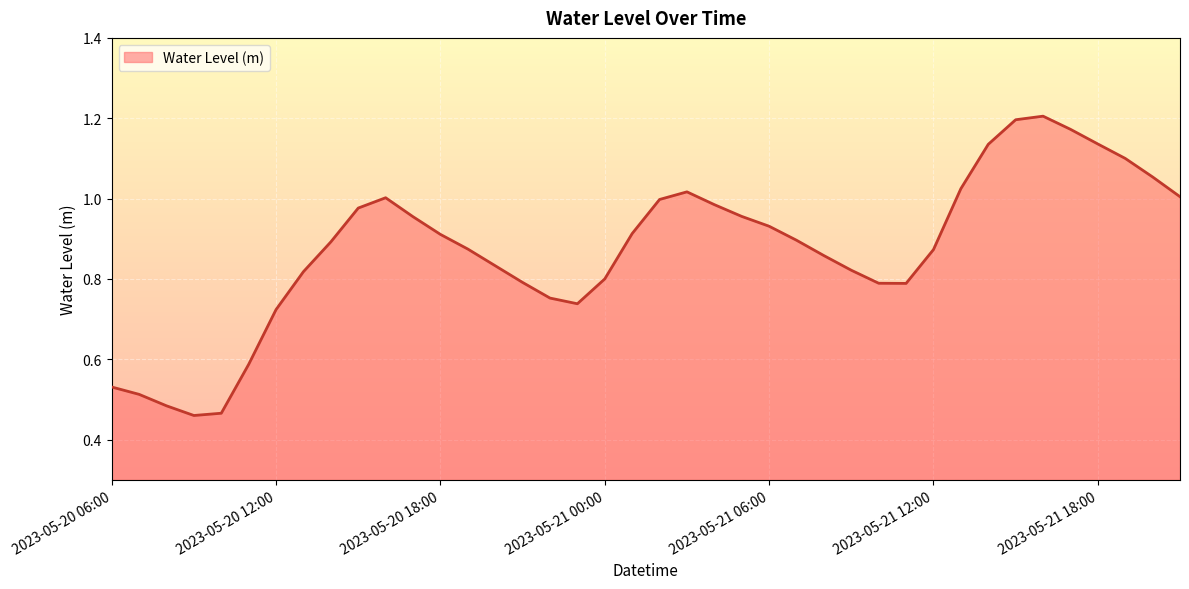

At which category does the chart reach its peak across all series?

2023-05-21 16:00